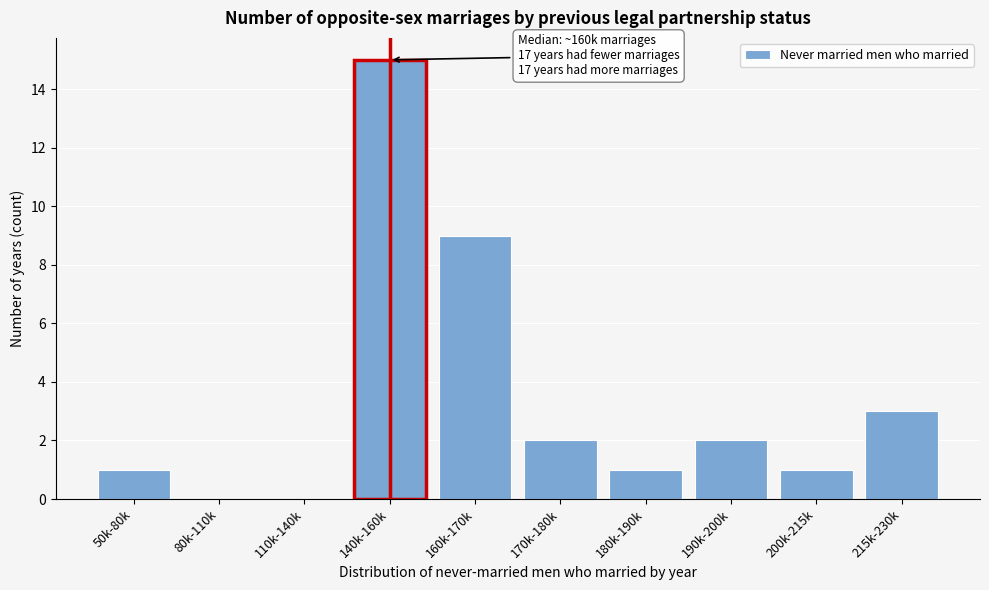

Reading right to left, list all the values displayed in this chart.

215k-230k=3	200k-215k=1	190k-200k=2	180k-190k=1	170k-180k=2	160k-170k=9	140k-160k=15	110k-140k=0	80k-110k=0	50k-80k=1